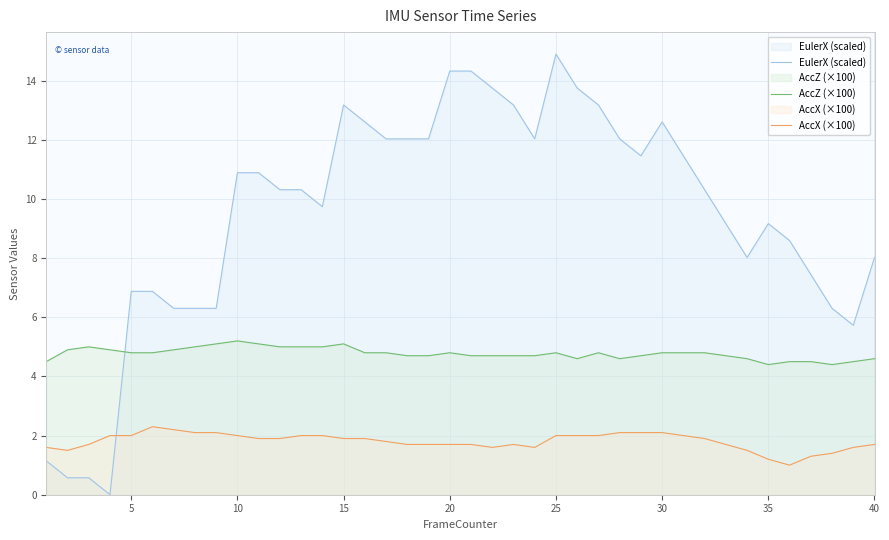

Does the chart have visible grid lines?

Yes